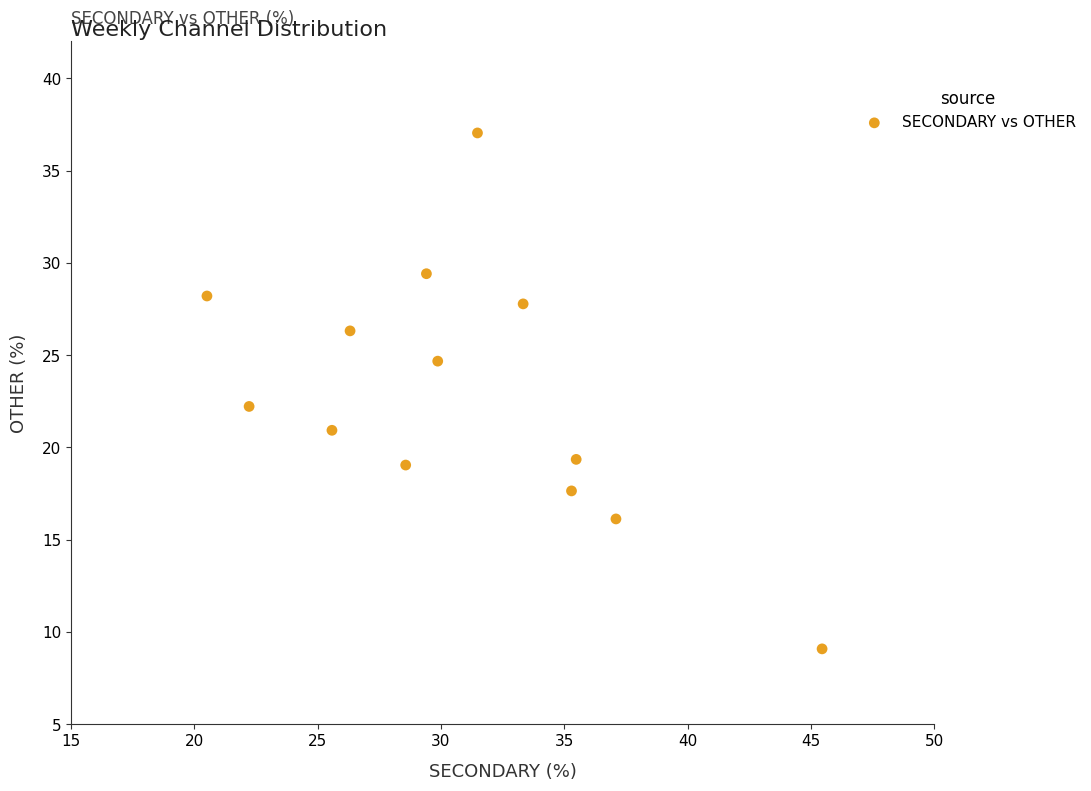

What Y value in the scatter plot is closest to 23?

22.2